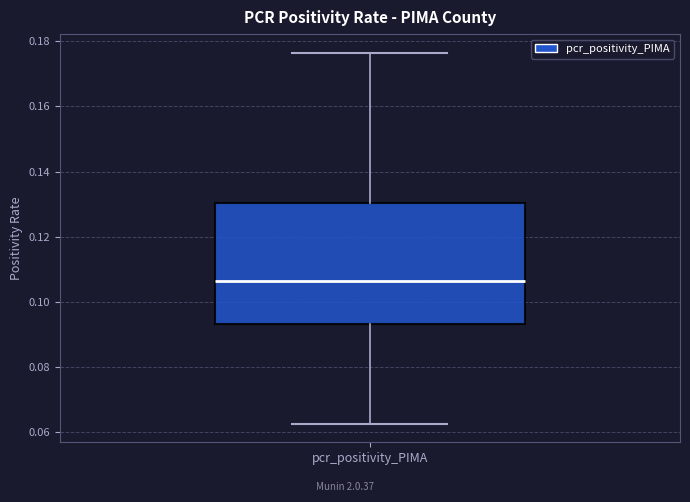

Read this box plot against the y-axis: the position of the median line, the range covered by the box, and the ends of both whiskers. The values are not printed on the chart, so give them approximately, as read against the axis.

median 0.106, box 0.094 to 0.130, whiskers 0.062 to 0.176